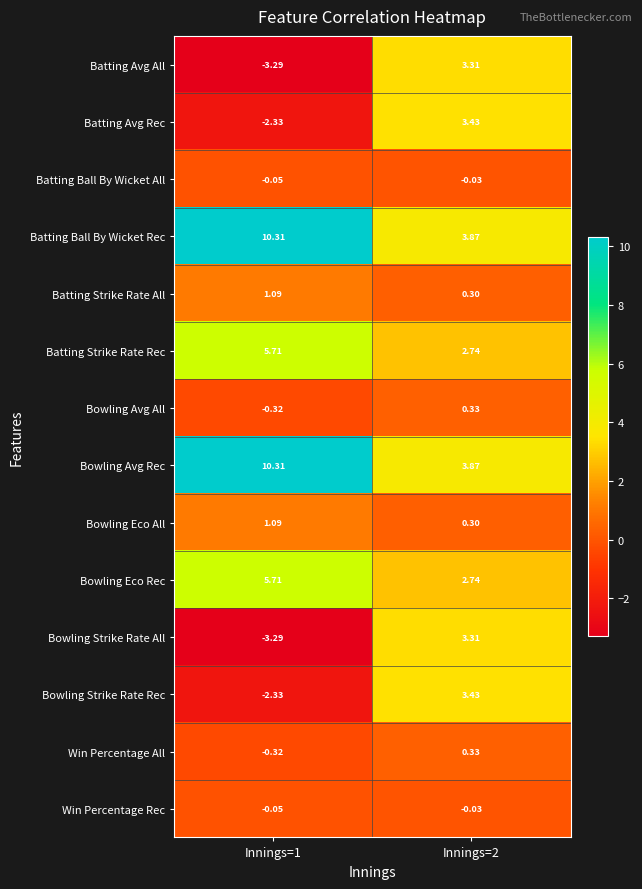

Is the value of Win Percentage All at Innings=1 greater than the value of Batting Strike Rate All at Innings=1?

No